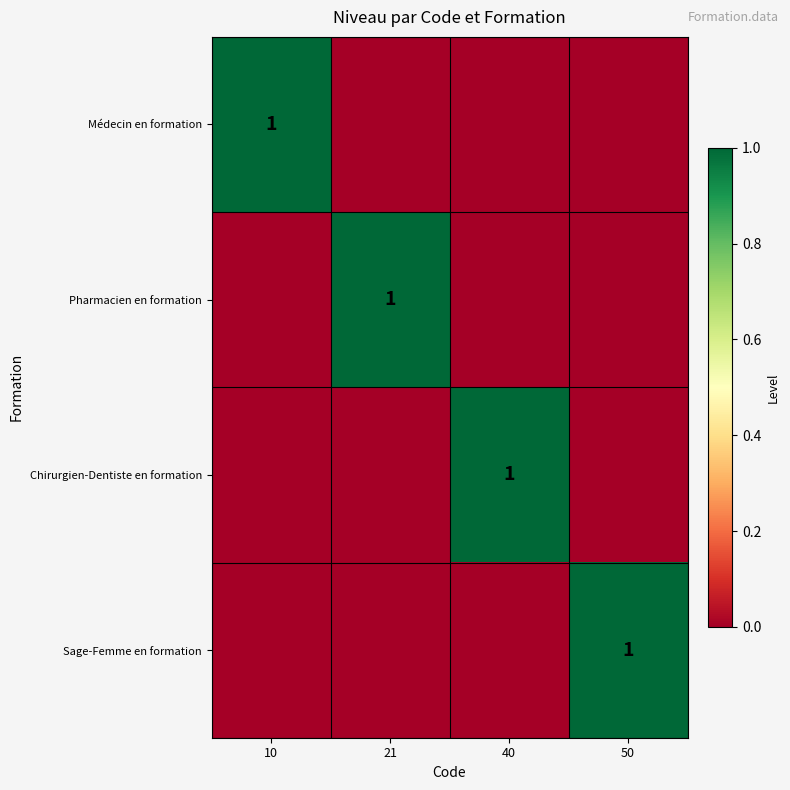

True or false: Chirurgien-Dentiste en formation has a value of 0 at 40.

False